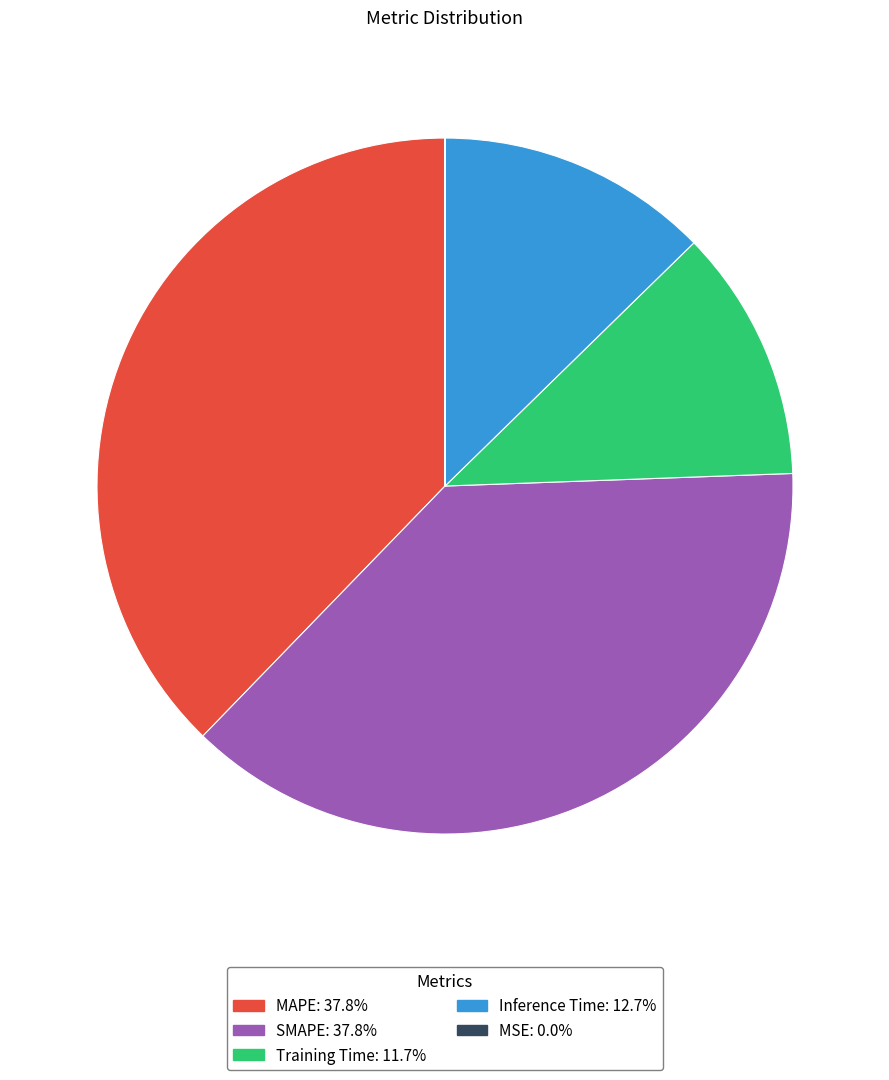

Is MAPE the majority of the pie?

No